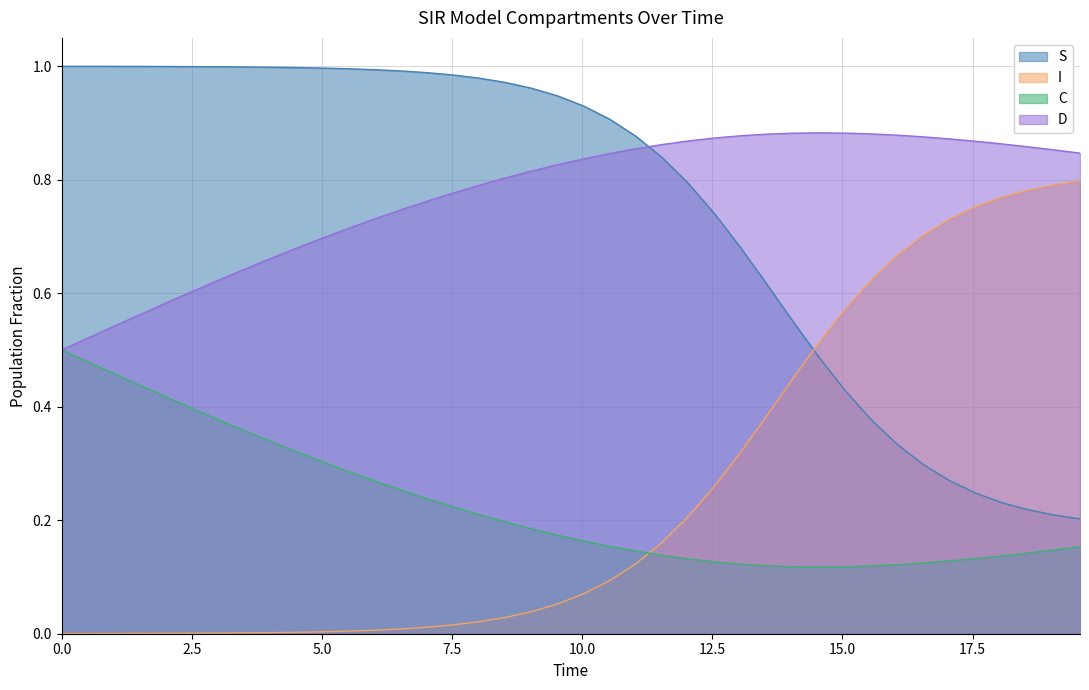

How many times do S and I cross each other?

1